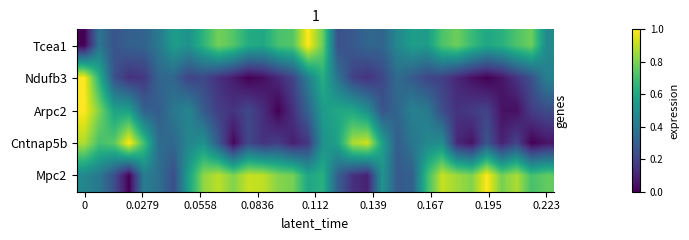

Reading left to right, extract all data points from this chart.

Tcea1: 0.0	0.4	0.3	0.3	0.3	0.4	0.6	0.5	0.6	0.8	0.7	0.6	0.6	0.7	0.7	1.0	0.8	0.2	0.3	0.3	0.3	0.5	0.6	0.5	0.7	0.8	0.7	0.6	0.6	0.7	0.8	0.5
Ndufb3: 1.0	0.6	0.3	0.1	0.2	0.3	0.3	0.2	0.2	0.1	0.1	0.0	0.0	0.1	0.2	0.4	0.6	0.4	0.2	0.1	0.2	0.4	0.3	0.2	0.2	0.1	0.0	0.0	0.1	0.2	0.3	0.4
Arpc2: 1.0	0.8	0.6	0.6	0.3	0.3	0.4	0.5	0.3	0.2	0.1	0.2	0.1	0.0	0.1	0.3	0.5	0.6	0.6	0.5	0.3	0.3	0.4	0.4	0.2	0.1	0.2	0.2	0.0	0.0	0.2	0.2
Cntnap5b: 0.9	0.7	0.7	1.0	0.7	0.4	0.3	0.5	0.5	0.3	0.0	0.2	0.1	0.2	0.1	0.2	0.5	0.6	0.9	0.9	0.6	0.3	0.4	0.5	0.5	0.1	0.1	0.3	0.1	0.2	0.0	0.1
Mpc2: 0.5	0.4	0.2	0.0	0.4	0.4	0.2	0.6	0.8	0.9	0.8	0.9	0.9	0.8	0.8	0.6	0.6	0.3	0.1	0.1	0.5	0.3	0.3	0.7	0.9	0.9	0.8	1.0	0.8	0.9	0.7	0.8